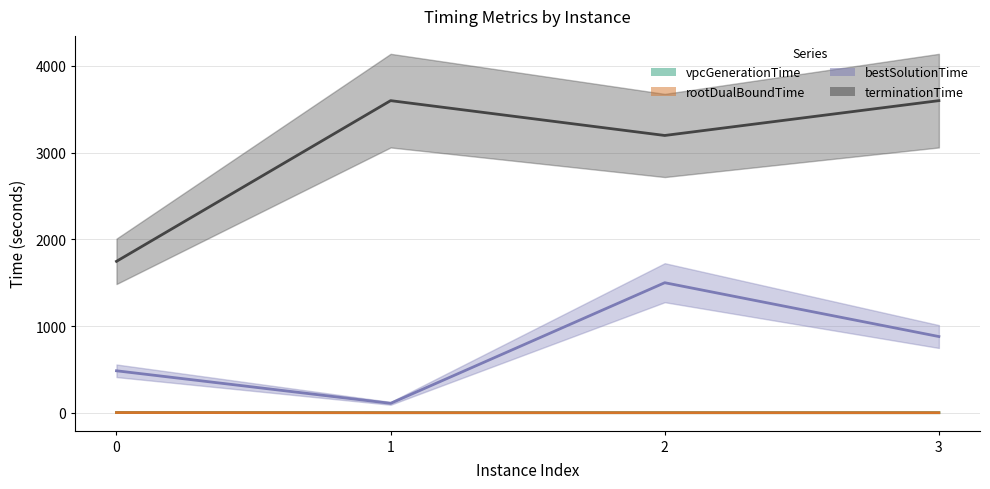

At which category is the sum across all series the highest?

2